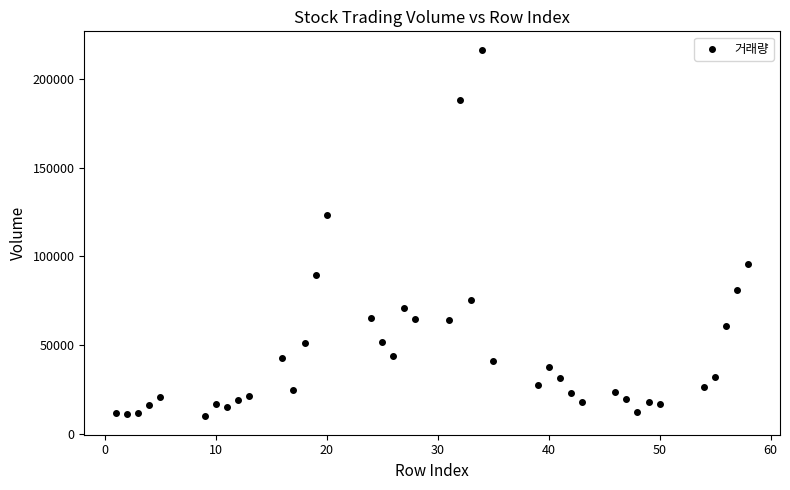

What is the range of X values (max minus min)?

57